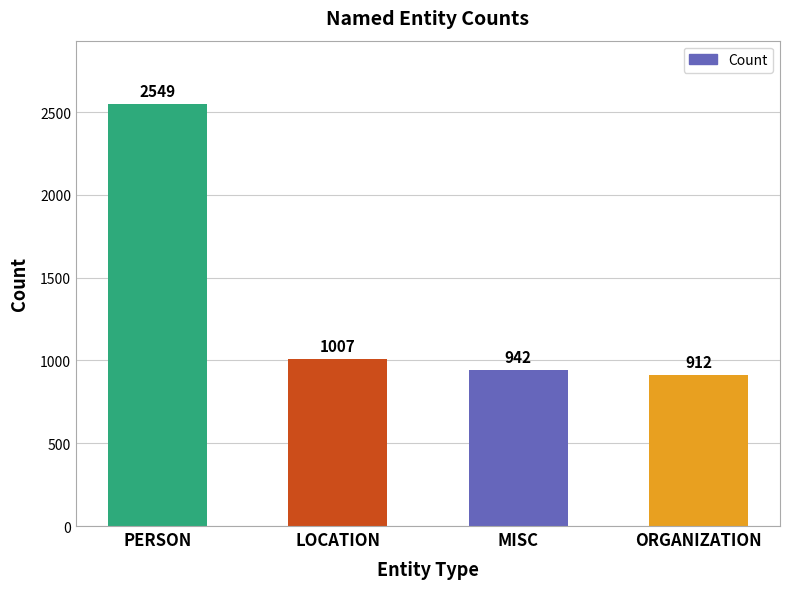

What is the ratio of the value at MISC to the value at PERSON?

0.4